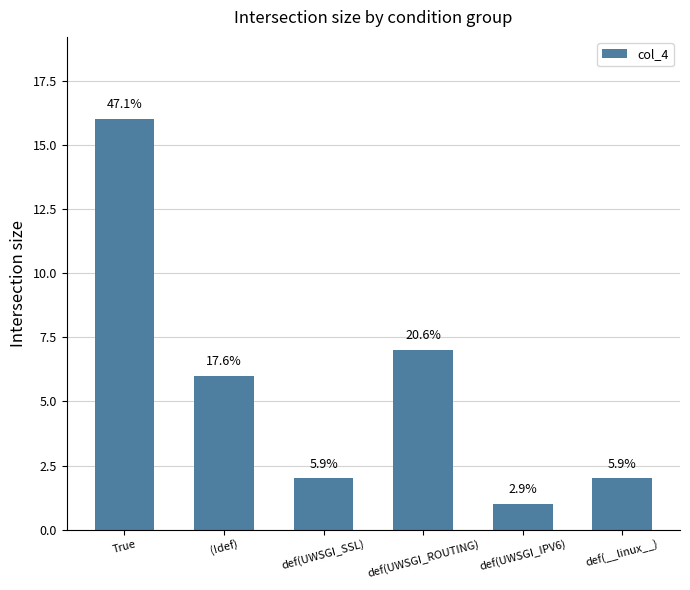

Are the bars horizontal?

No